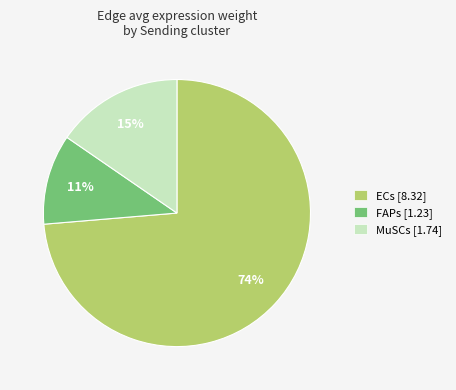

How many segments does this pie chart have?

3